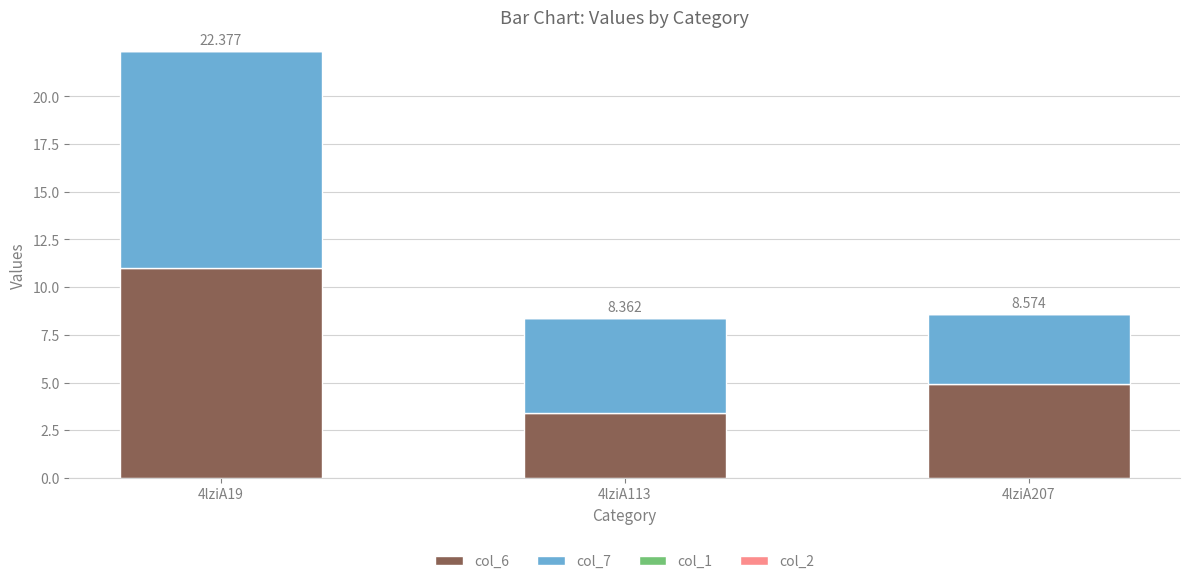

List the series in order of their peak value, lowest first.

col_1, col_2, col_6, col_7